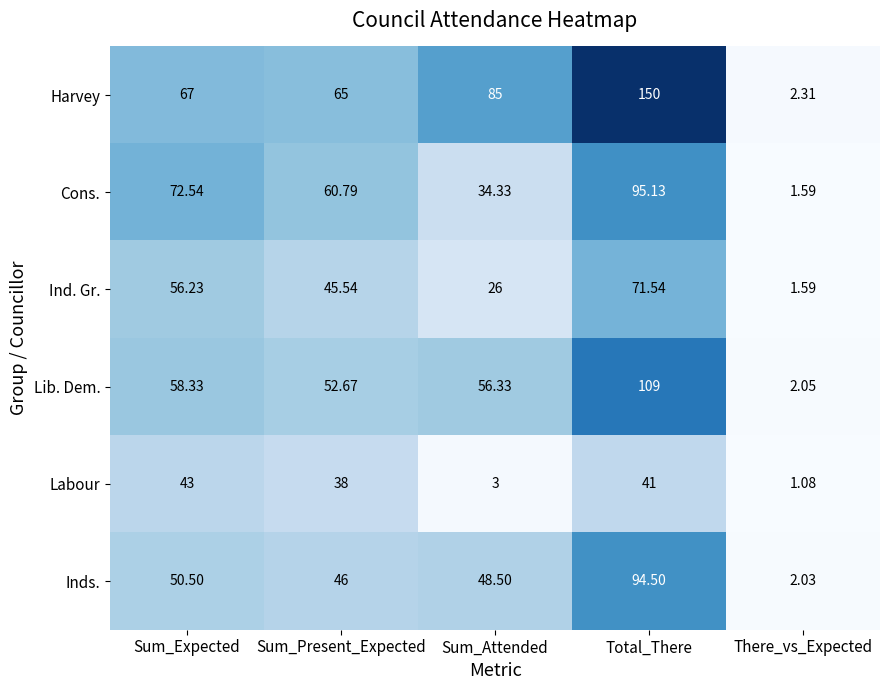

At which category does the chart reach its peak across all series?

Total_There